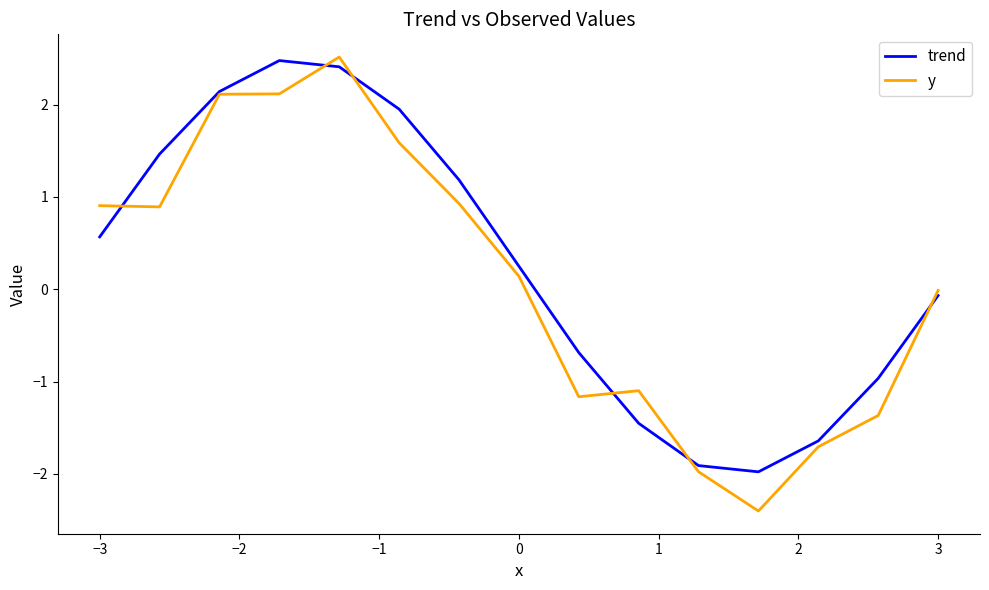

At how many categories does at least one series exceed -1?

11